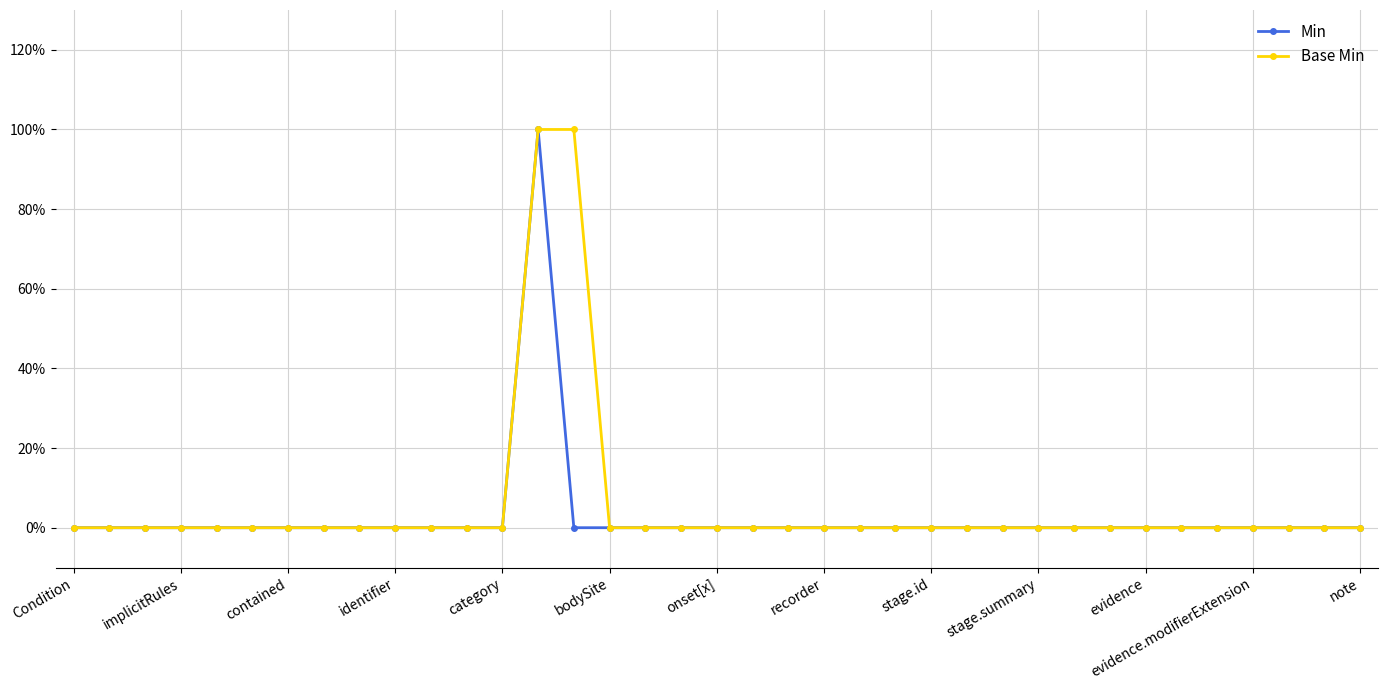

True or false: Min has more than 2 interior local peaks.

False